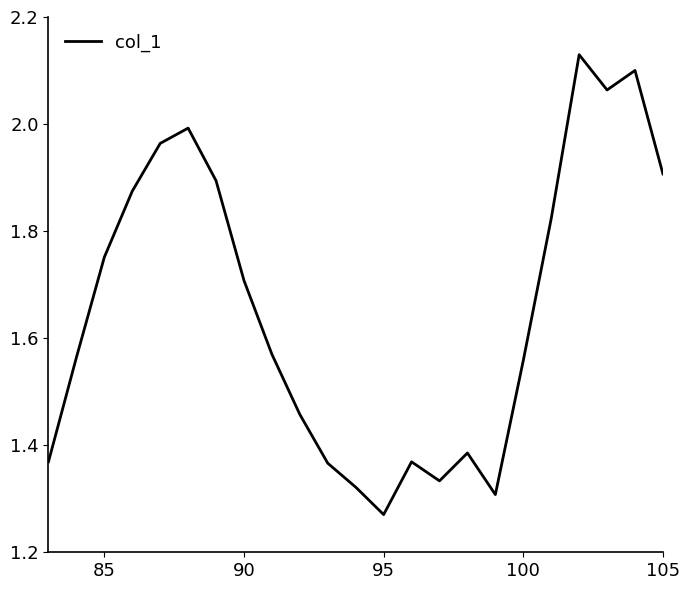

What is the difference between the maximum and minimum values?

0.9